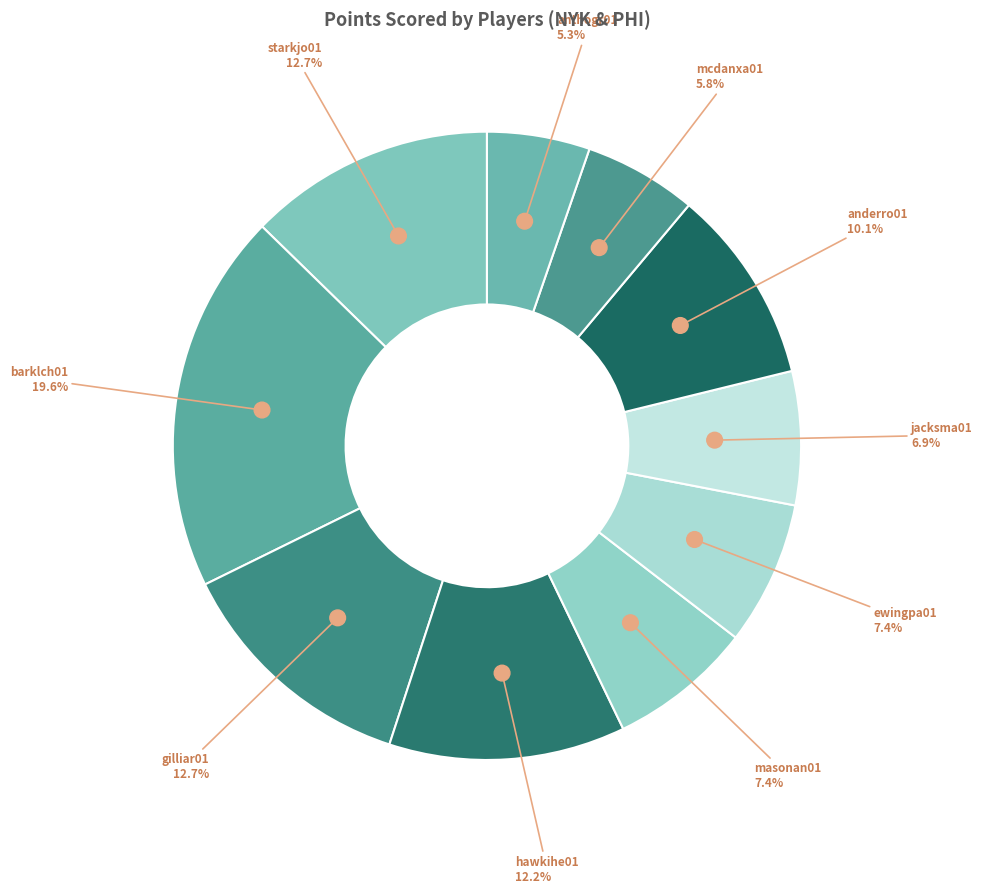

Is starkjo01 the majority of the pie?

No